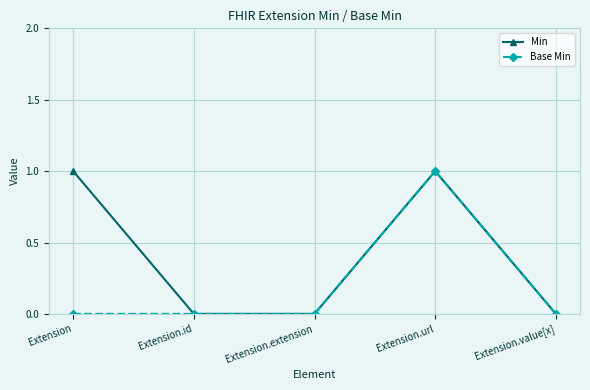

At which category is the sum across all series the highest?

Extension.url